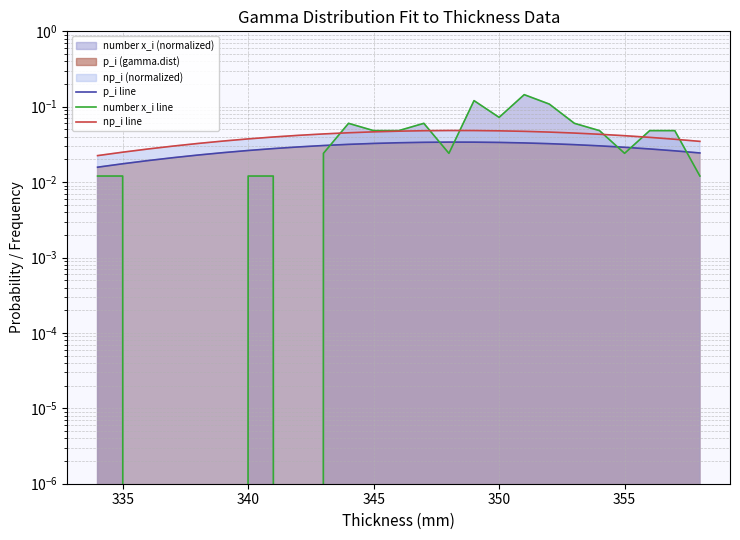

Which series has the largest total across all categories?

number x_i line